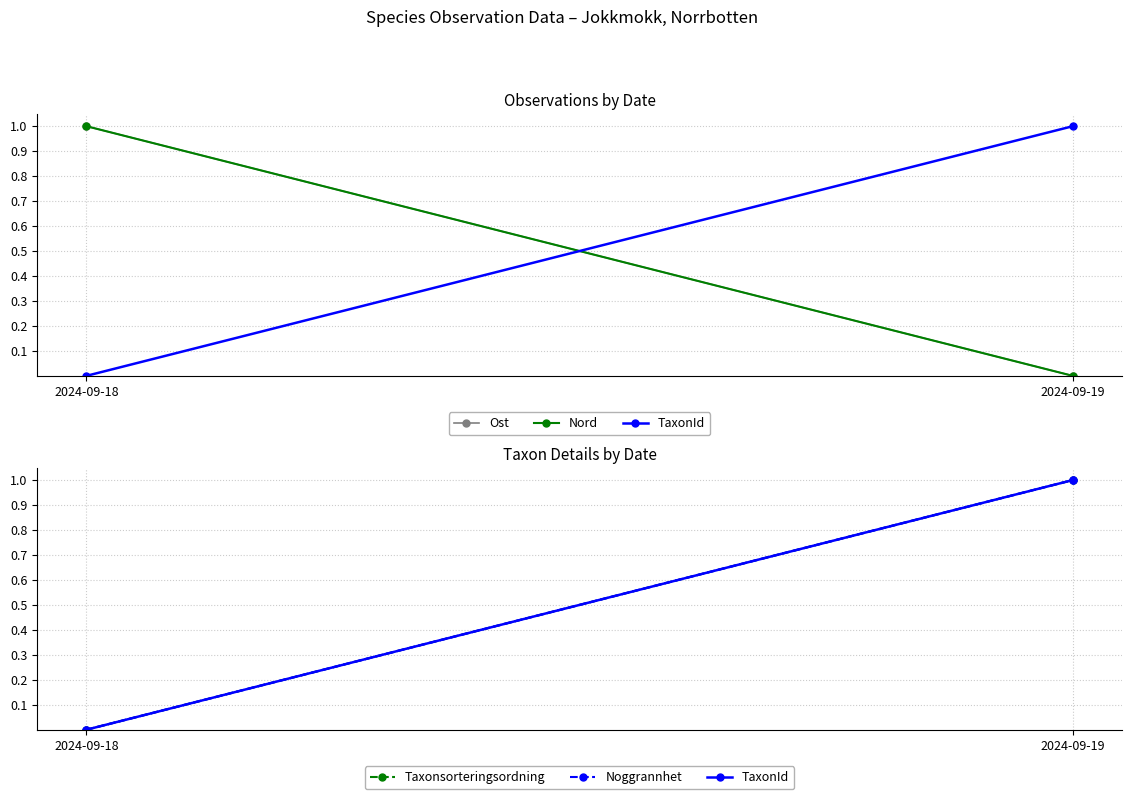

At which label is Nord closest to 0?

2024-09-19